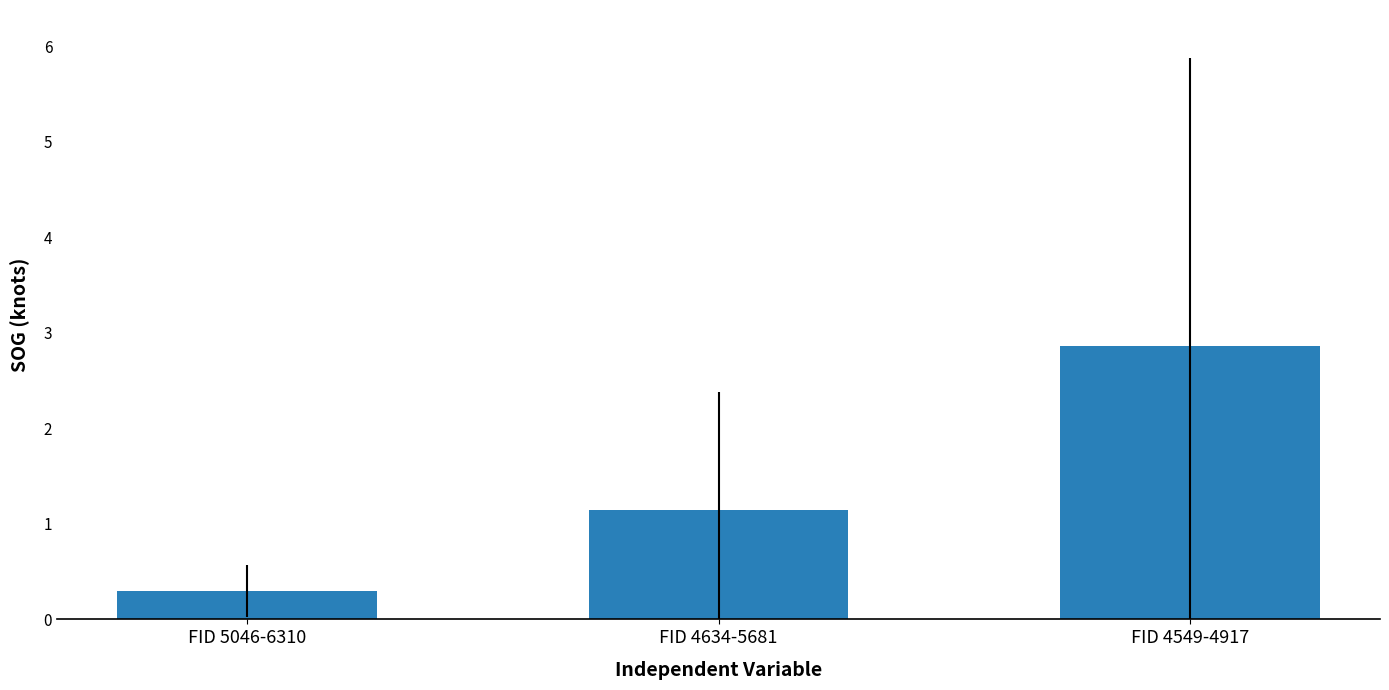

How many data points are above 1?

2